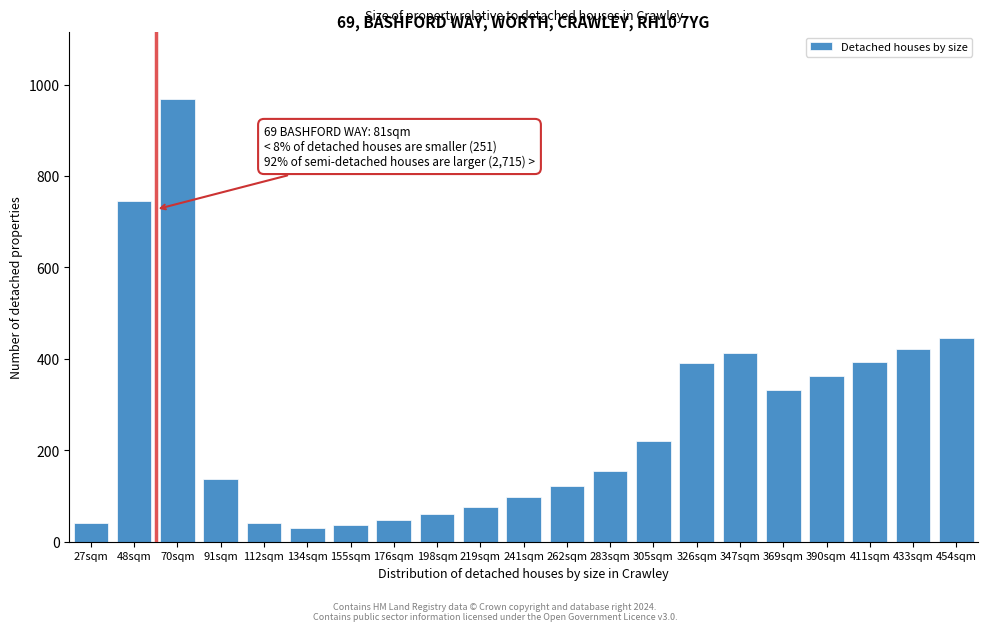

What is the label of the 7th bar from the right?

326sqm